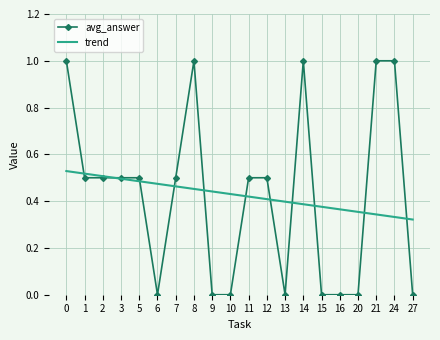

Which series has the largest range (max minus min)?

avg_answer